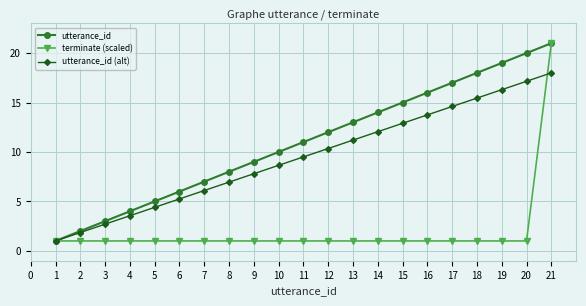

Which series changed the most between 1 and 11?

utterance_id